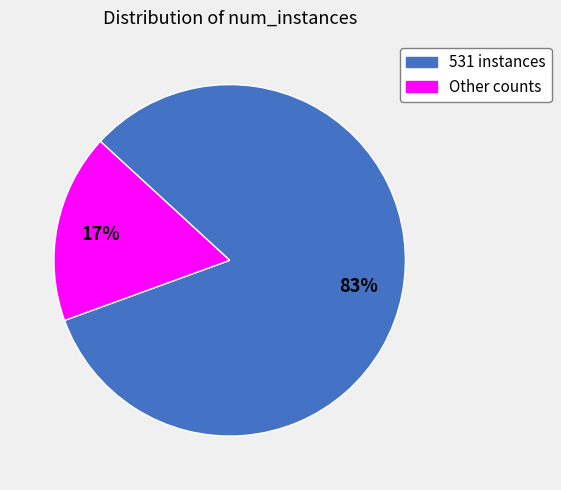

How many slices are in this pie chart?

2